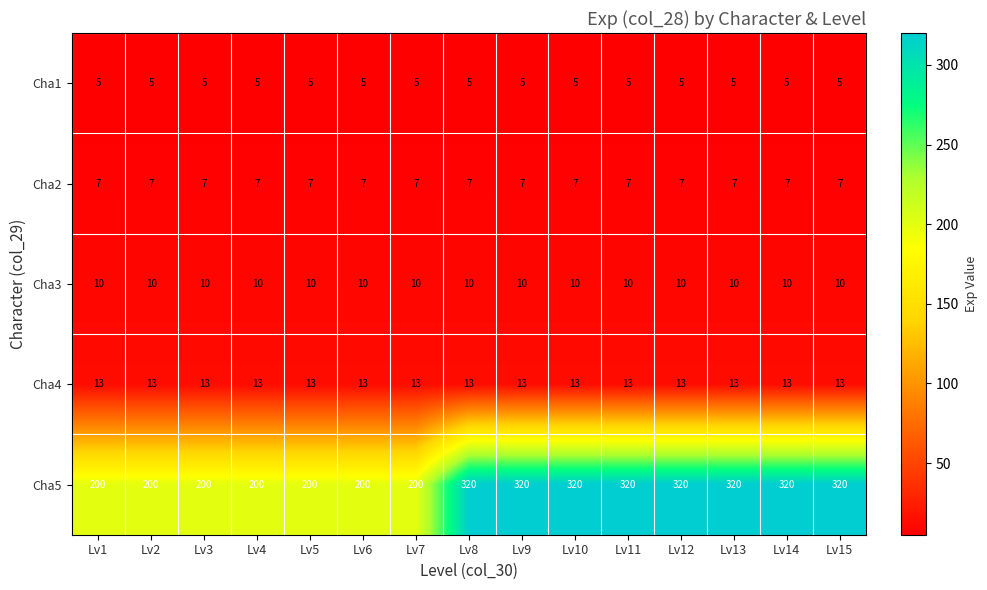

Rank the series at Lv12 from highest to lowest value.

Cha5, Cha4, Cha3, Cha2, Cha1